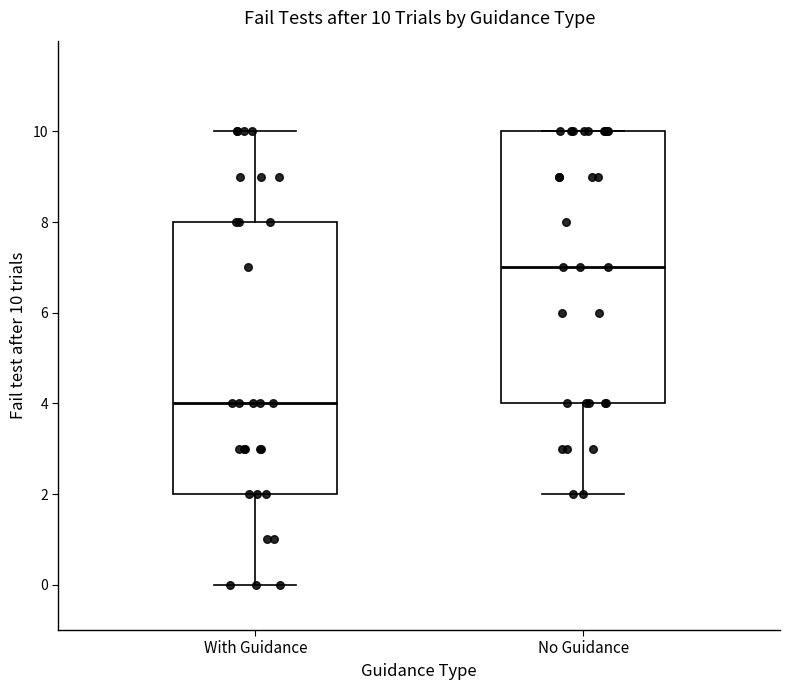

Which box has the lowest median line?

With Guidance